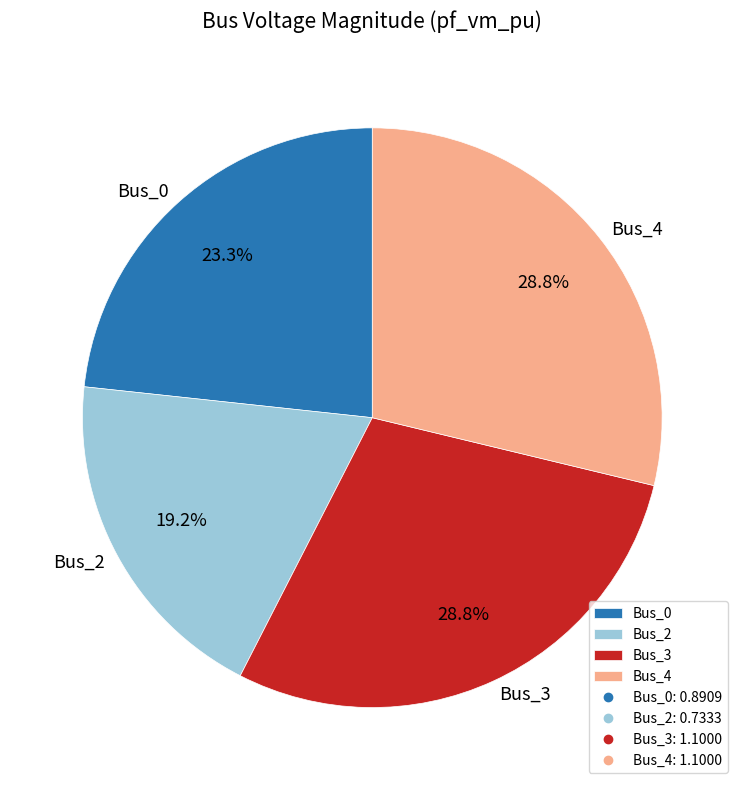

What is the smallest slice in the pie chart?

Bus_2